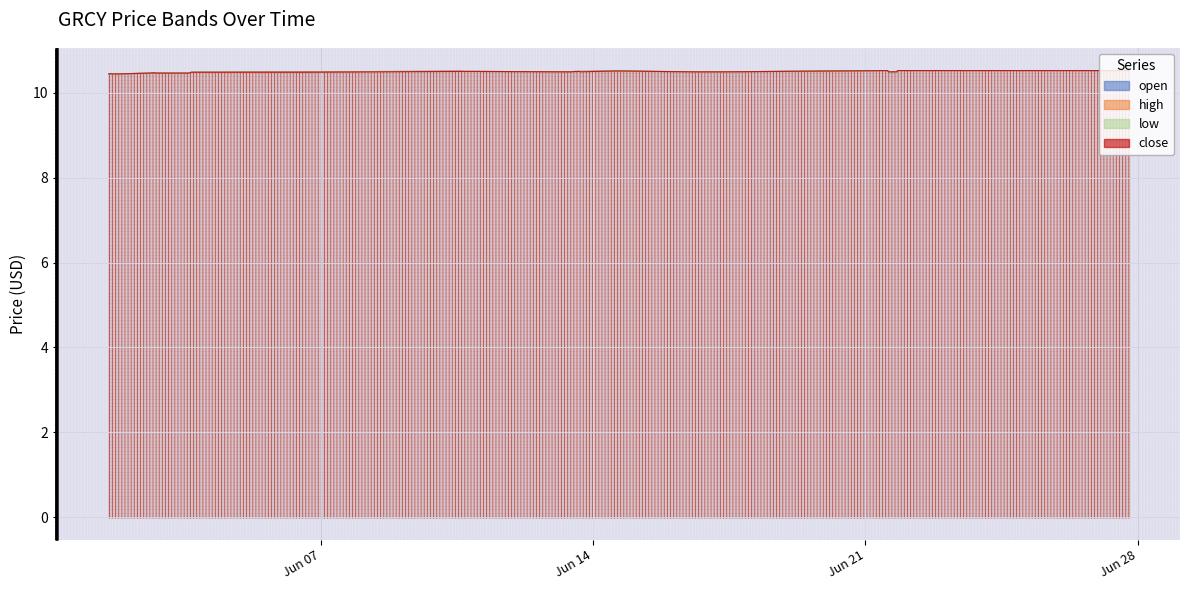

The value of open at 2022-06-21 13:40:00 is 10.5. True or false?

True